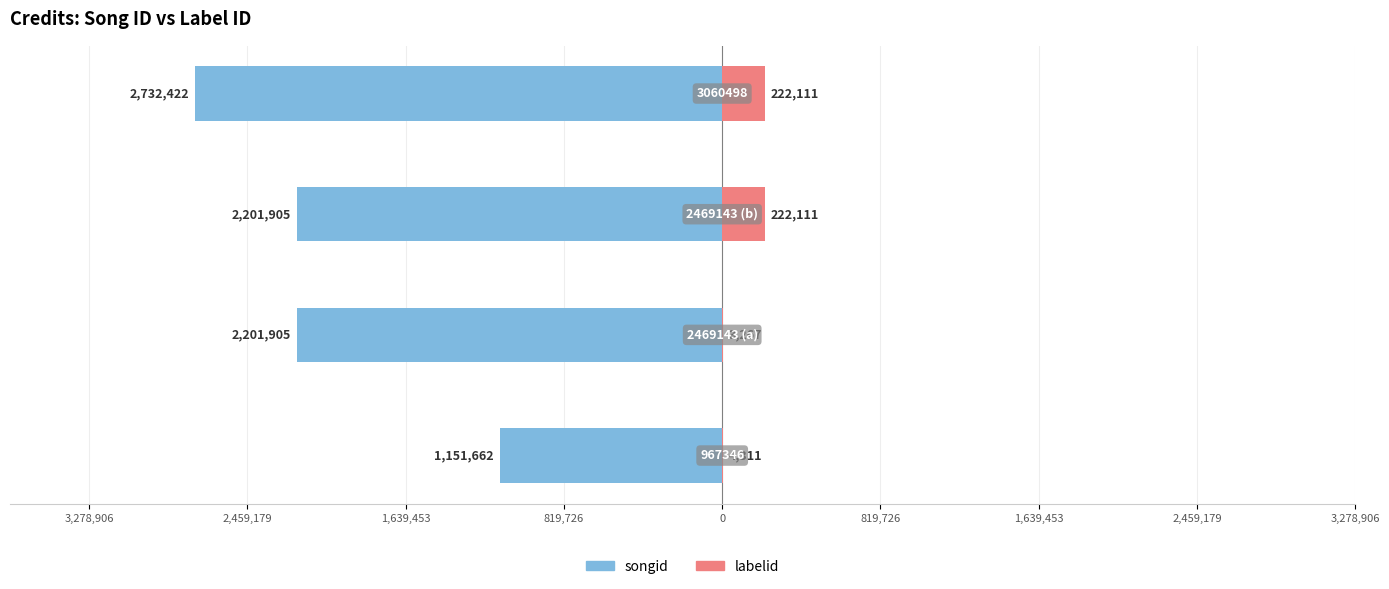

Reading right to left, transcribe all the data shown in this chart.

songid: -2732422	-2201905	-2201905	-1151662
labelid: 222111	222111	3267	4311